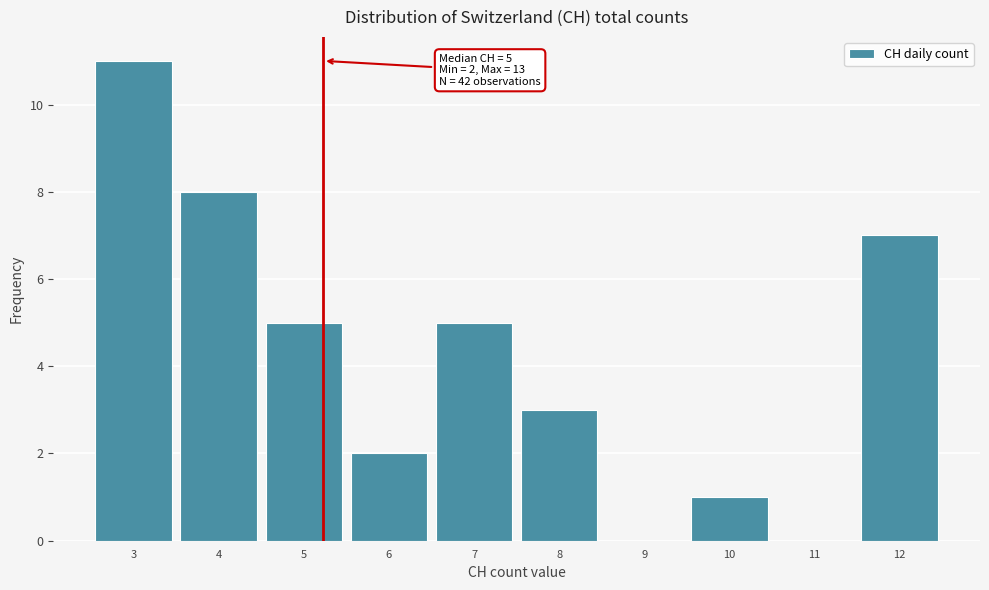

Reading right to left, extract all data points from this chart.

12=7	11=0	10=1	9=0	8=3	7=5	6=2	5=5	4=8	3=11